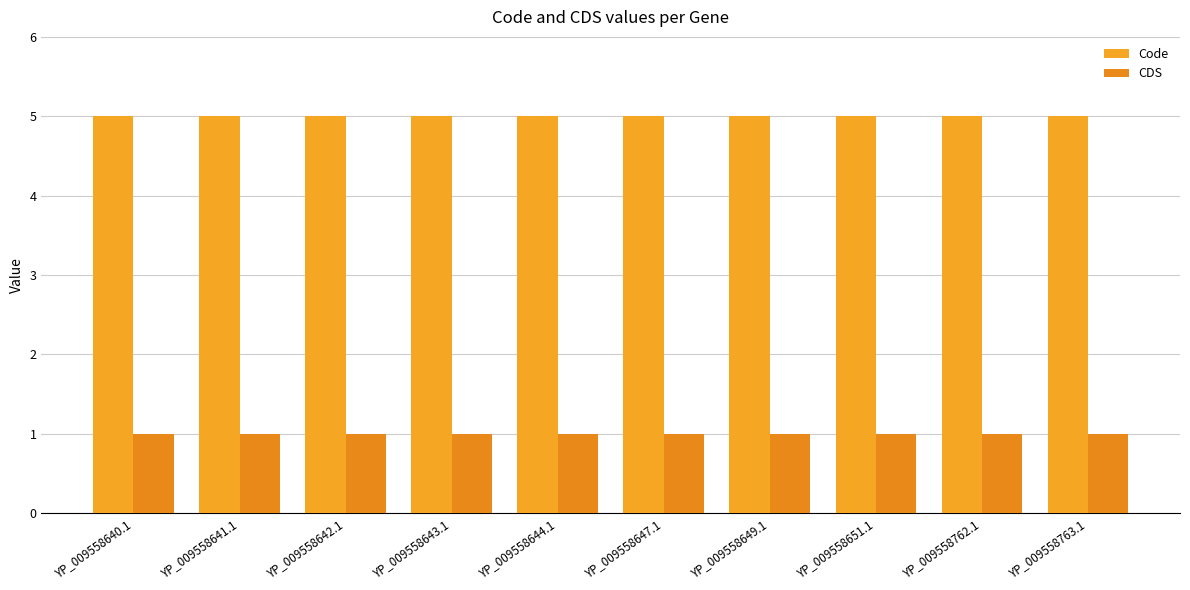

What is the sum of all Code values?

50